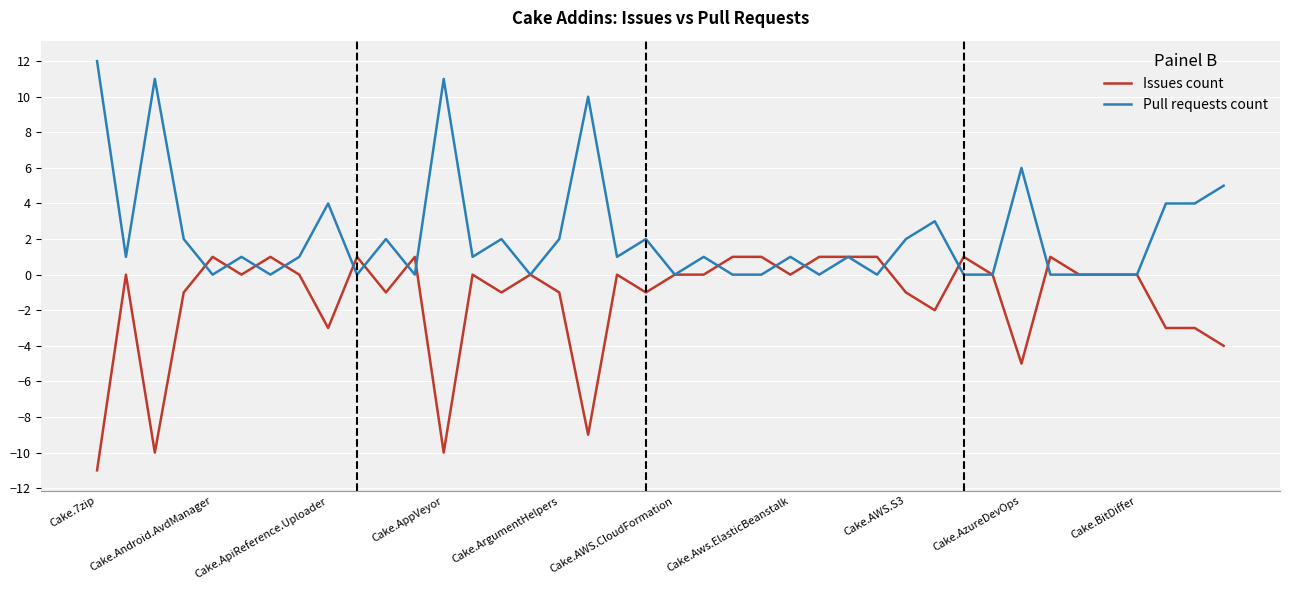

List the series in order of their peak value, highest first.

Pull requests count, Issues count